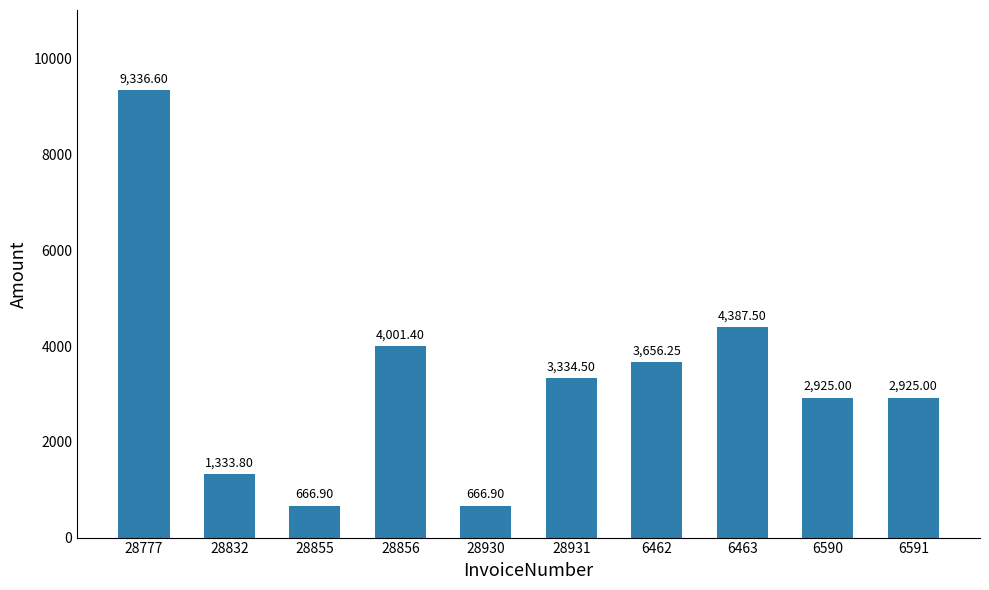

What is the sum of the values at 28930 and 28856?

4668.3